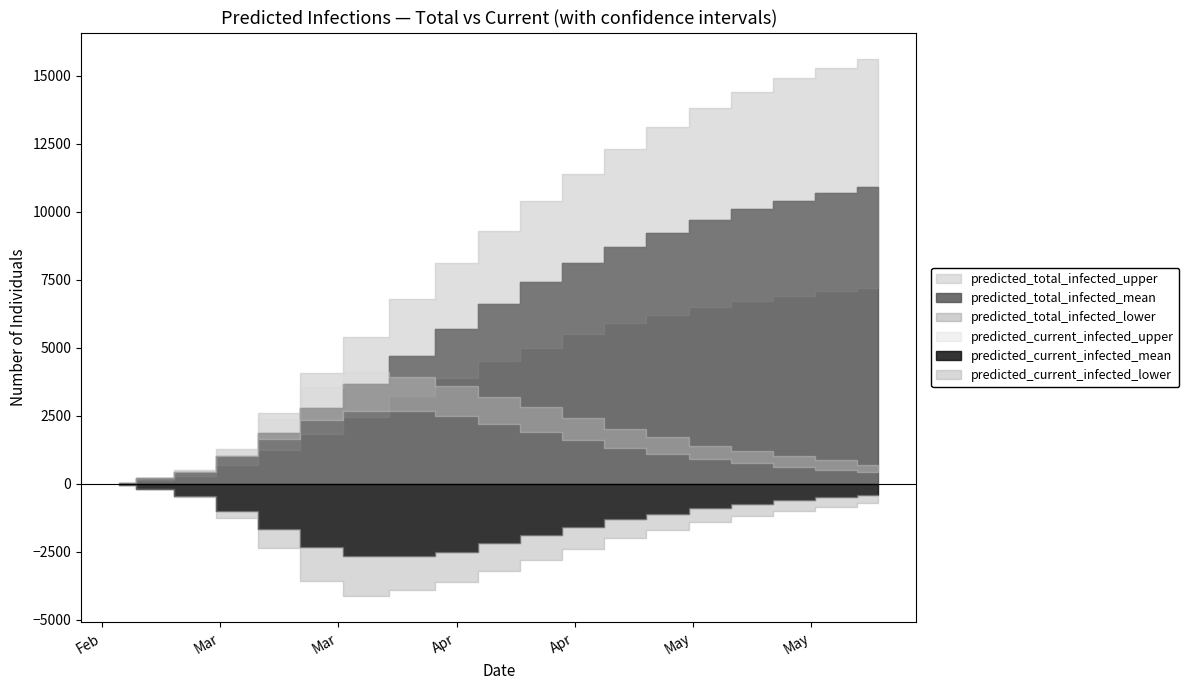

Which series has the widest spread of values?

predicted_total_infected_upper